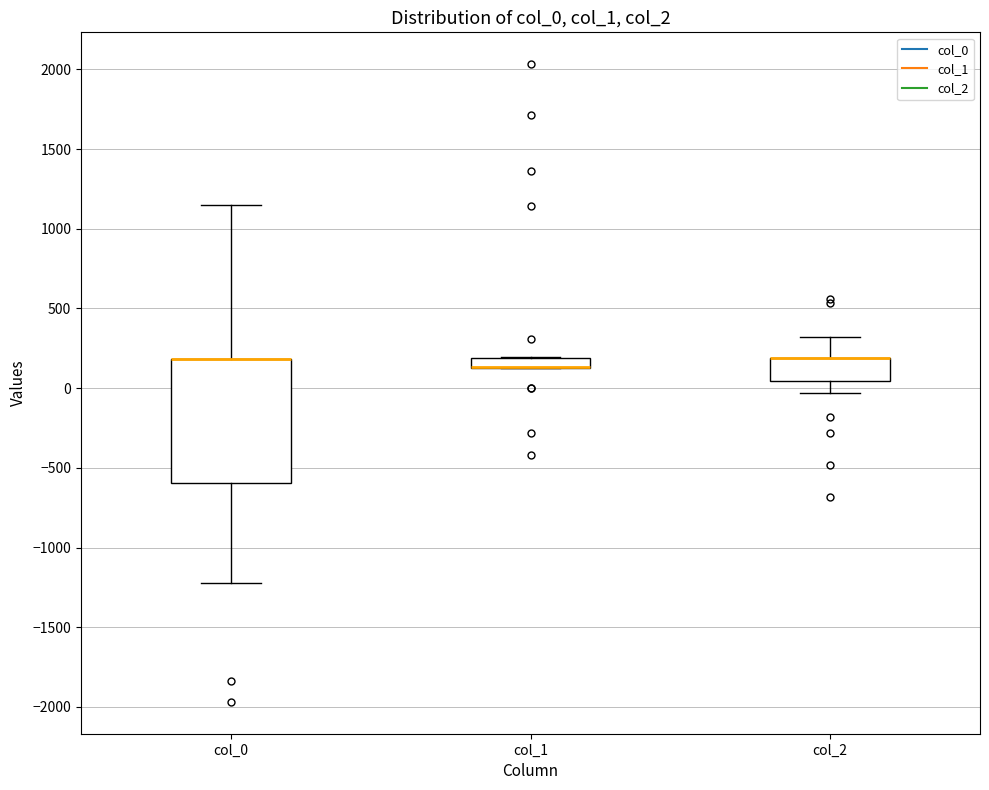

Which box is the tallest, from its lower edge to its upper edge?

col_0